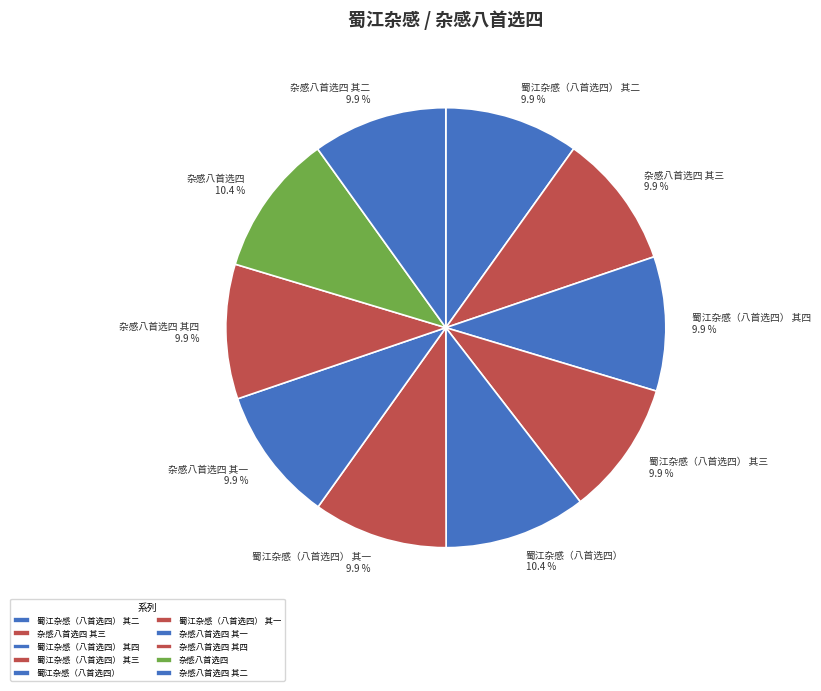

How many slices are in this pie chart?

10